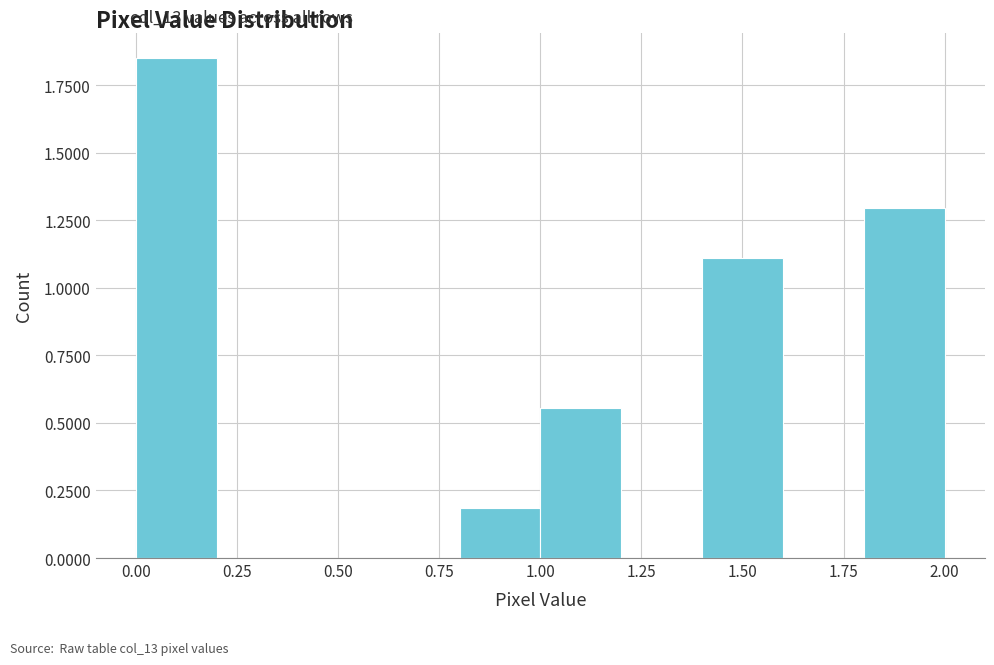

Reading left to right, transcribe this chart: for each bar, give the range it covers on the x-axis and its height. The values are not printed on the chart, so give them approximately, as read against the axis.

0.0 to 0.2: 1.85
0.2 to 0.4: 0
0.4 to 0.6: 0
0.6 to 0.8: 0
0.8 to 1.0: 0.20
1.0 to 1.2: 0.55
1.2 to 1.4: 0
1.4 to 1.6: 1.10
1.6 to 1.8: 0
1.8 to 2.0: 1.30